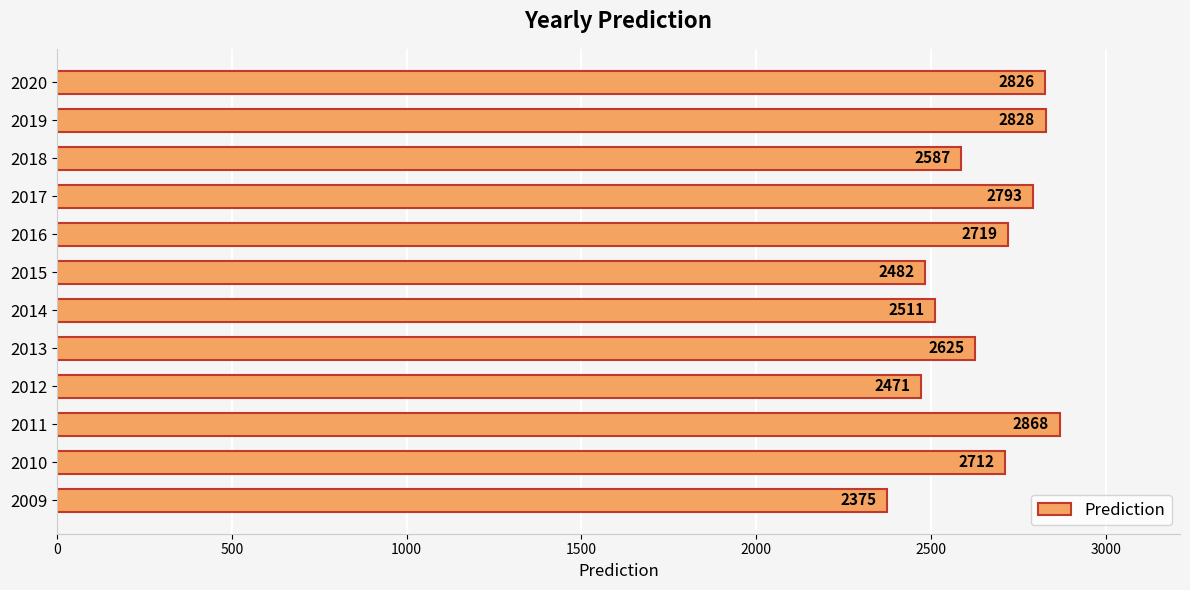

Between 2009 and 2016, which is larger?

2016